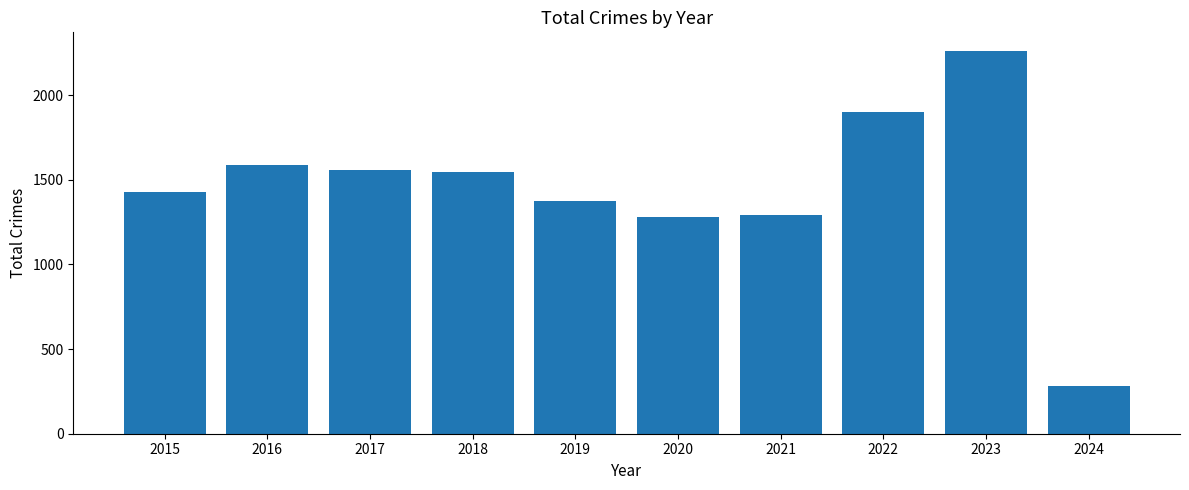

Which has a higher value, 2016 or 2022?

2022